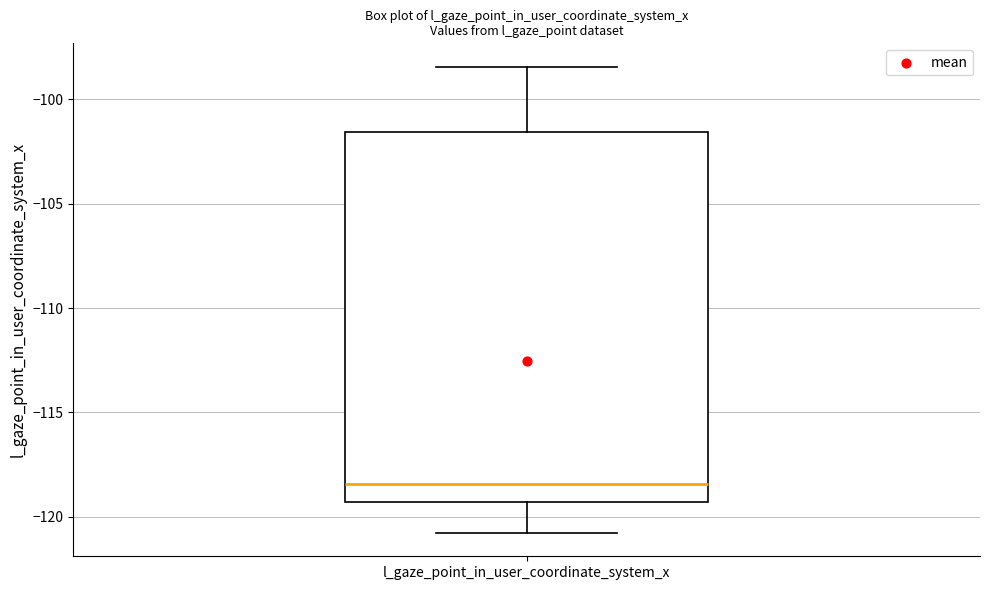

Transcribe this box plot: give where the median line is, the range the box spans, and where the two whiskers end, as read against the y-axis. The values are not printed on the chart, so give them approximately, as read against the axis.

median -118.5, box -119.5 to -101.5, whiskers -121.0 to -98.5